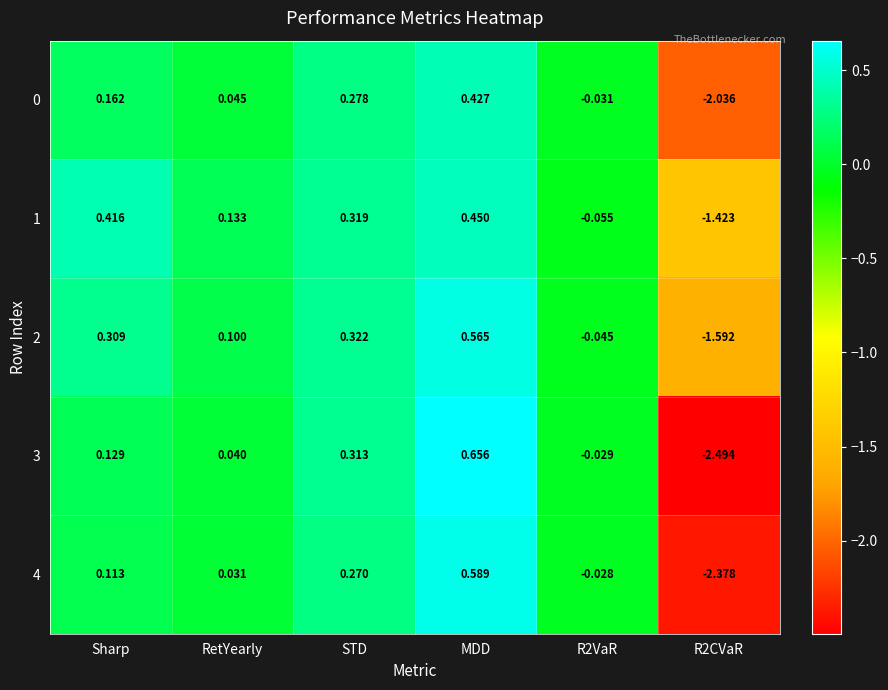

Where does the 1 series first go above 0?

Sharp